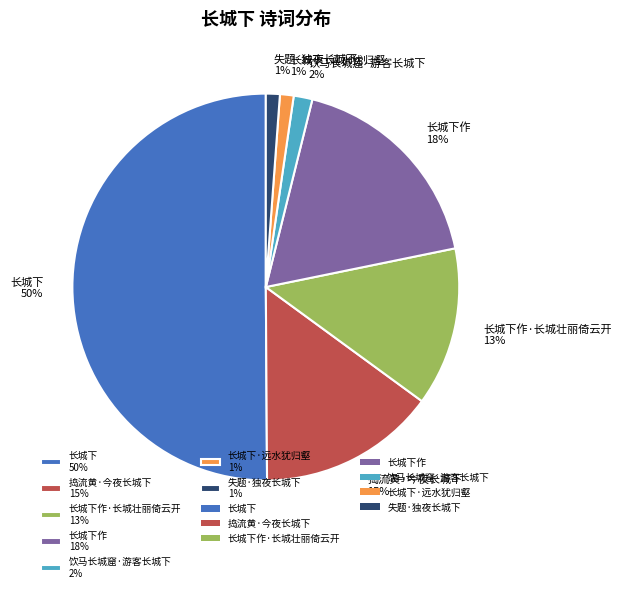

What percentage is the 长城下作 18% slice, to the nearest percent?

18%